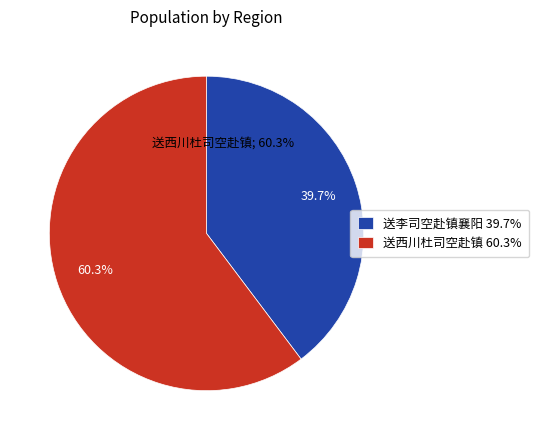

To the nearest percent, what is the difference between the 送西川杜司空赴镇 and 送李司空赴镇襄阳 slice percentages?

21%